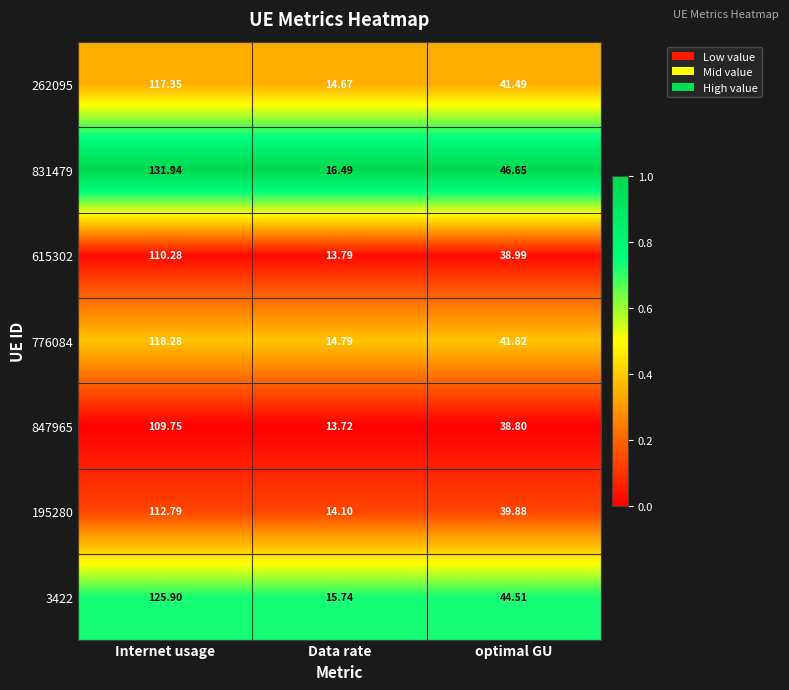

Which series has the widest spread of values?

831479